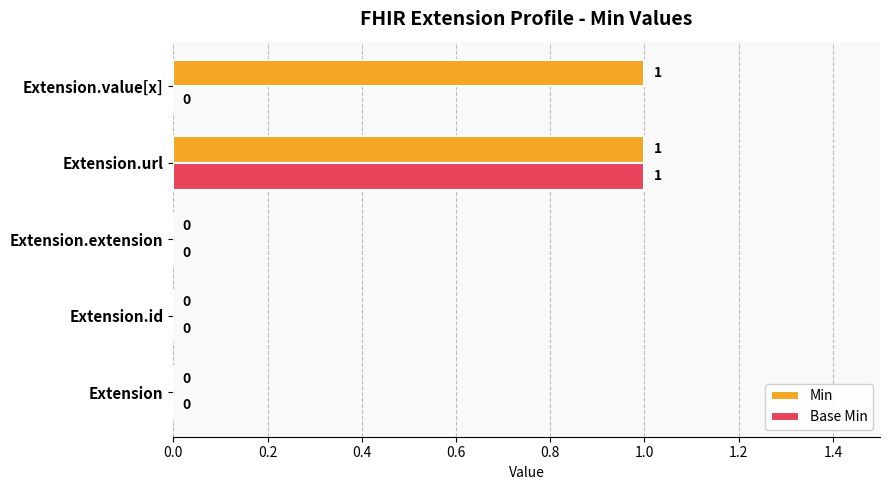

What are all the series names shown in the legend?

Min, Base Min